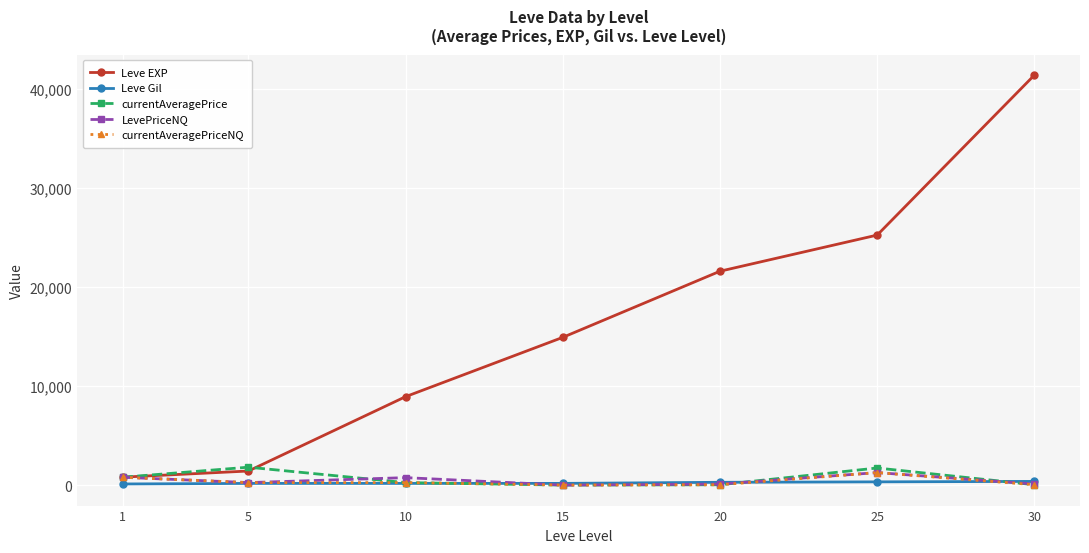

Which series has the largest total across all categories?

Leve EXP